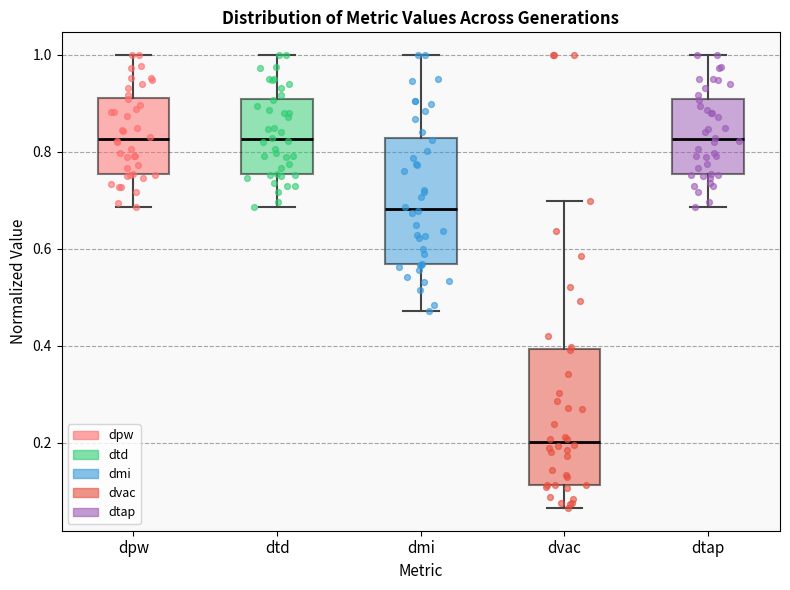

Reading left to right, transcribe this box plot: for each box, give where its median line is, the range the box spans, and where its two whiskers end, as read against the y-axis. The values are not printed on the chart, so give them approximately, as read against the axis.

dpw: median 0.82, box 0.76 to 0.92, whiskers 0.68 to 1.00
dtd: median 0.82, box 0.76 to 0.92, whiskers 0.68 to 1.00
dmi: median 0.68, box 0.56 to 0.82, whiskers 0.48 to 1.00
dvac: median 0.20, box 0.12 to 0.40, whiskers 0.06 to 0.70
dtap: median 0.82, box 0.76 to 0.92, whiskers 0.68 to 1.00